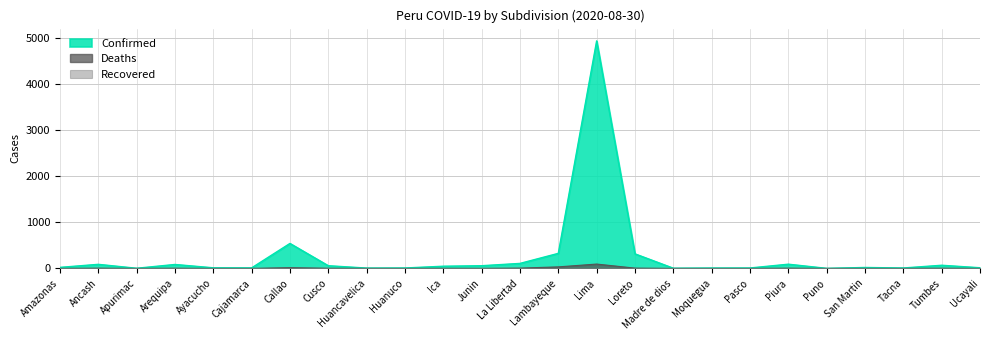

Reading left to right, transcribe all the data shown in this chart.

Confirmed: 22	88	3	85	13	11	541	58	7	9	47	58	108	326	4933	315	4	8	9	91	1	20	9	68	14
Deaths: 0	5	0	4	0	0	16	3	1	0	2	1	6	33	94	6	0	0	0	5	0	1	0	4	0